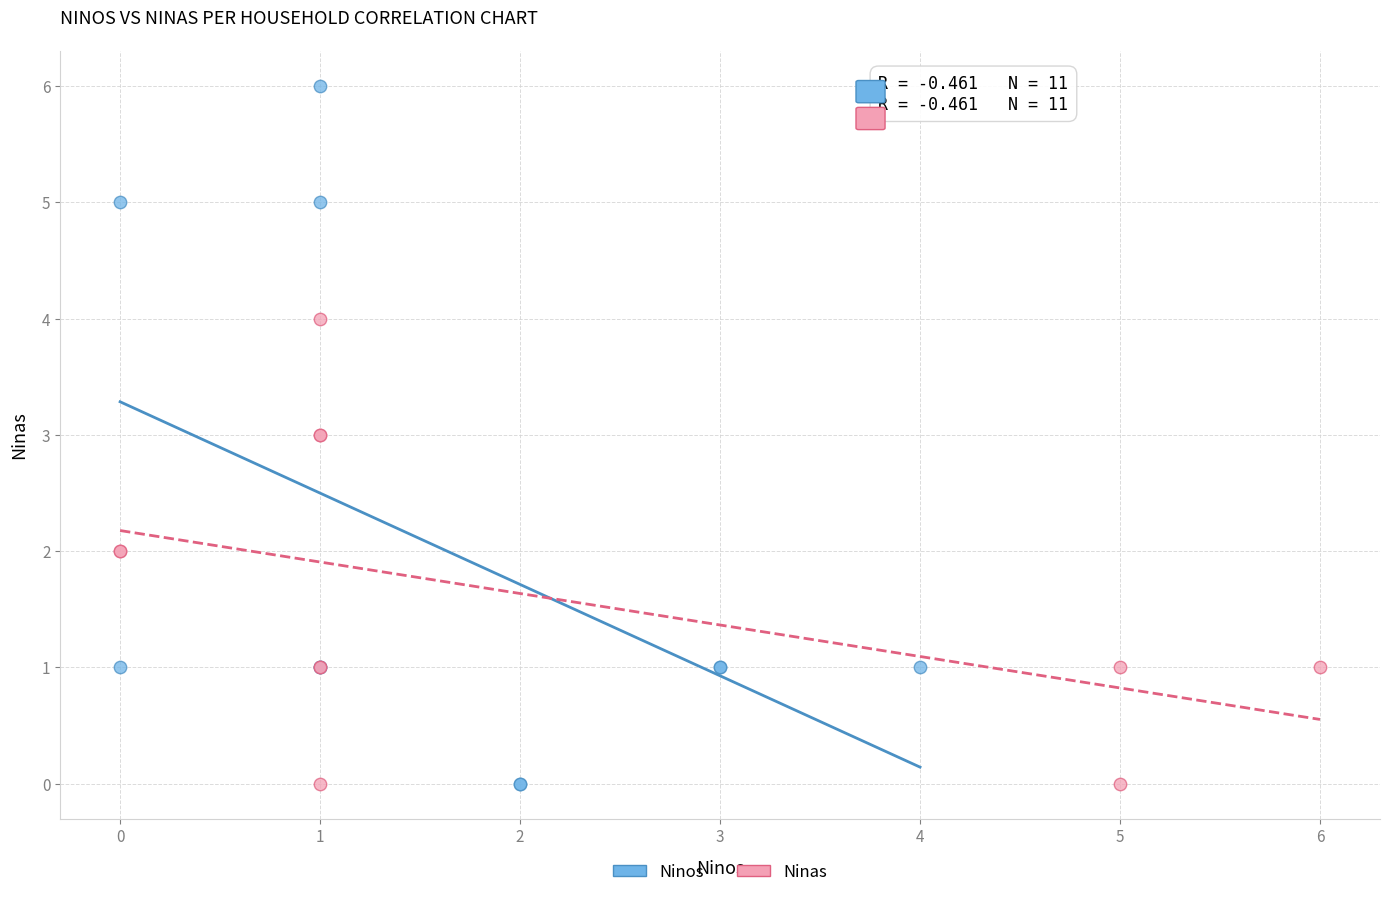

Which series has the widest spread of Y values?

Ninos